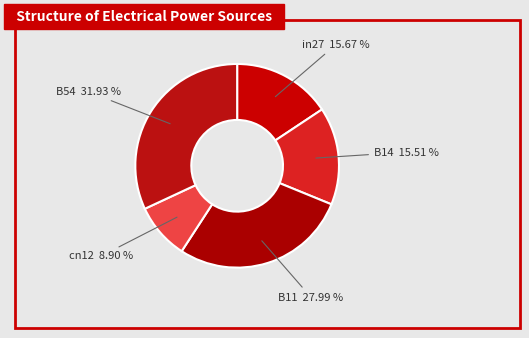

How many slices are in this pie chart?

5